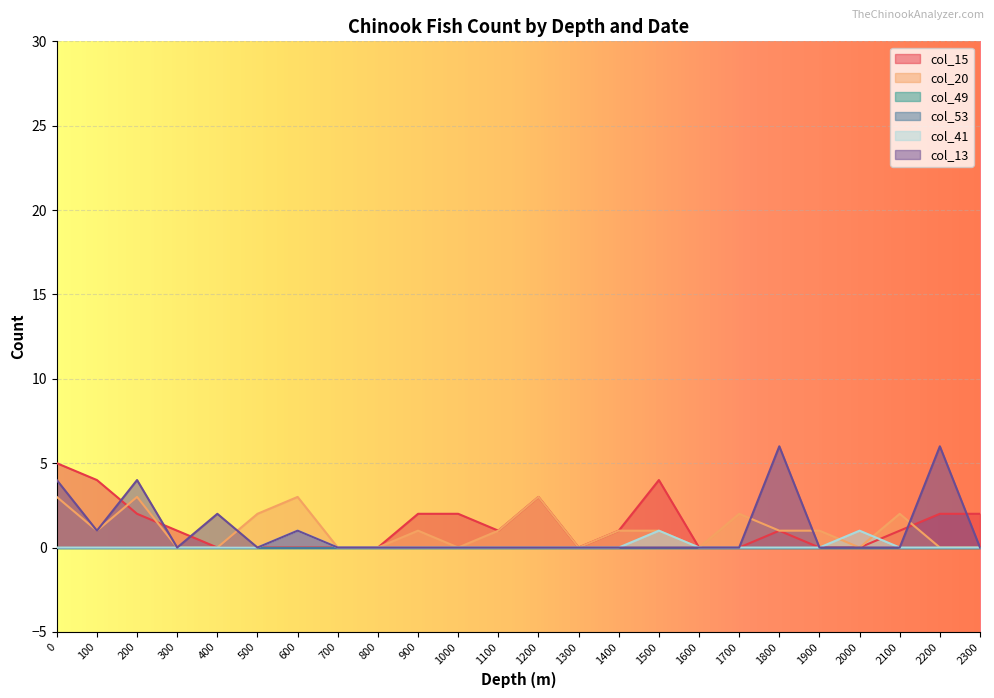

True or false: col_53 has more than 2 interior local peaks.

False